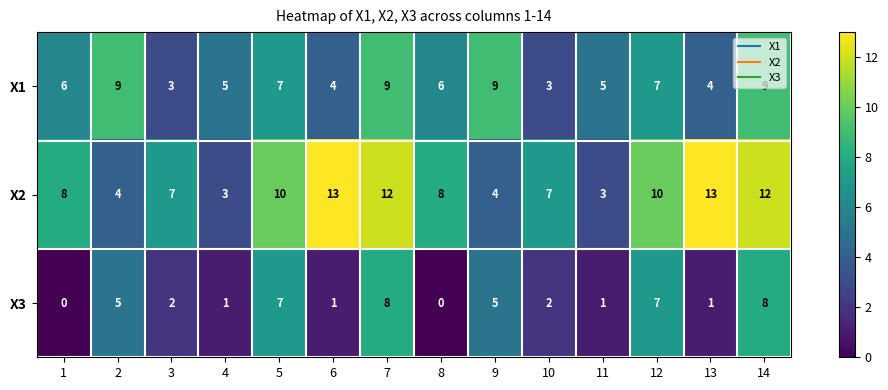

Count the X1 values in the range 4 to 9.

12